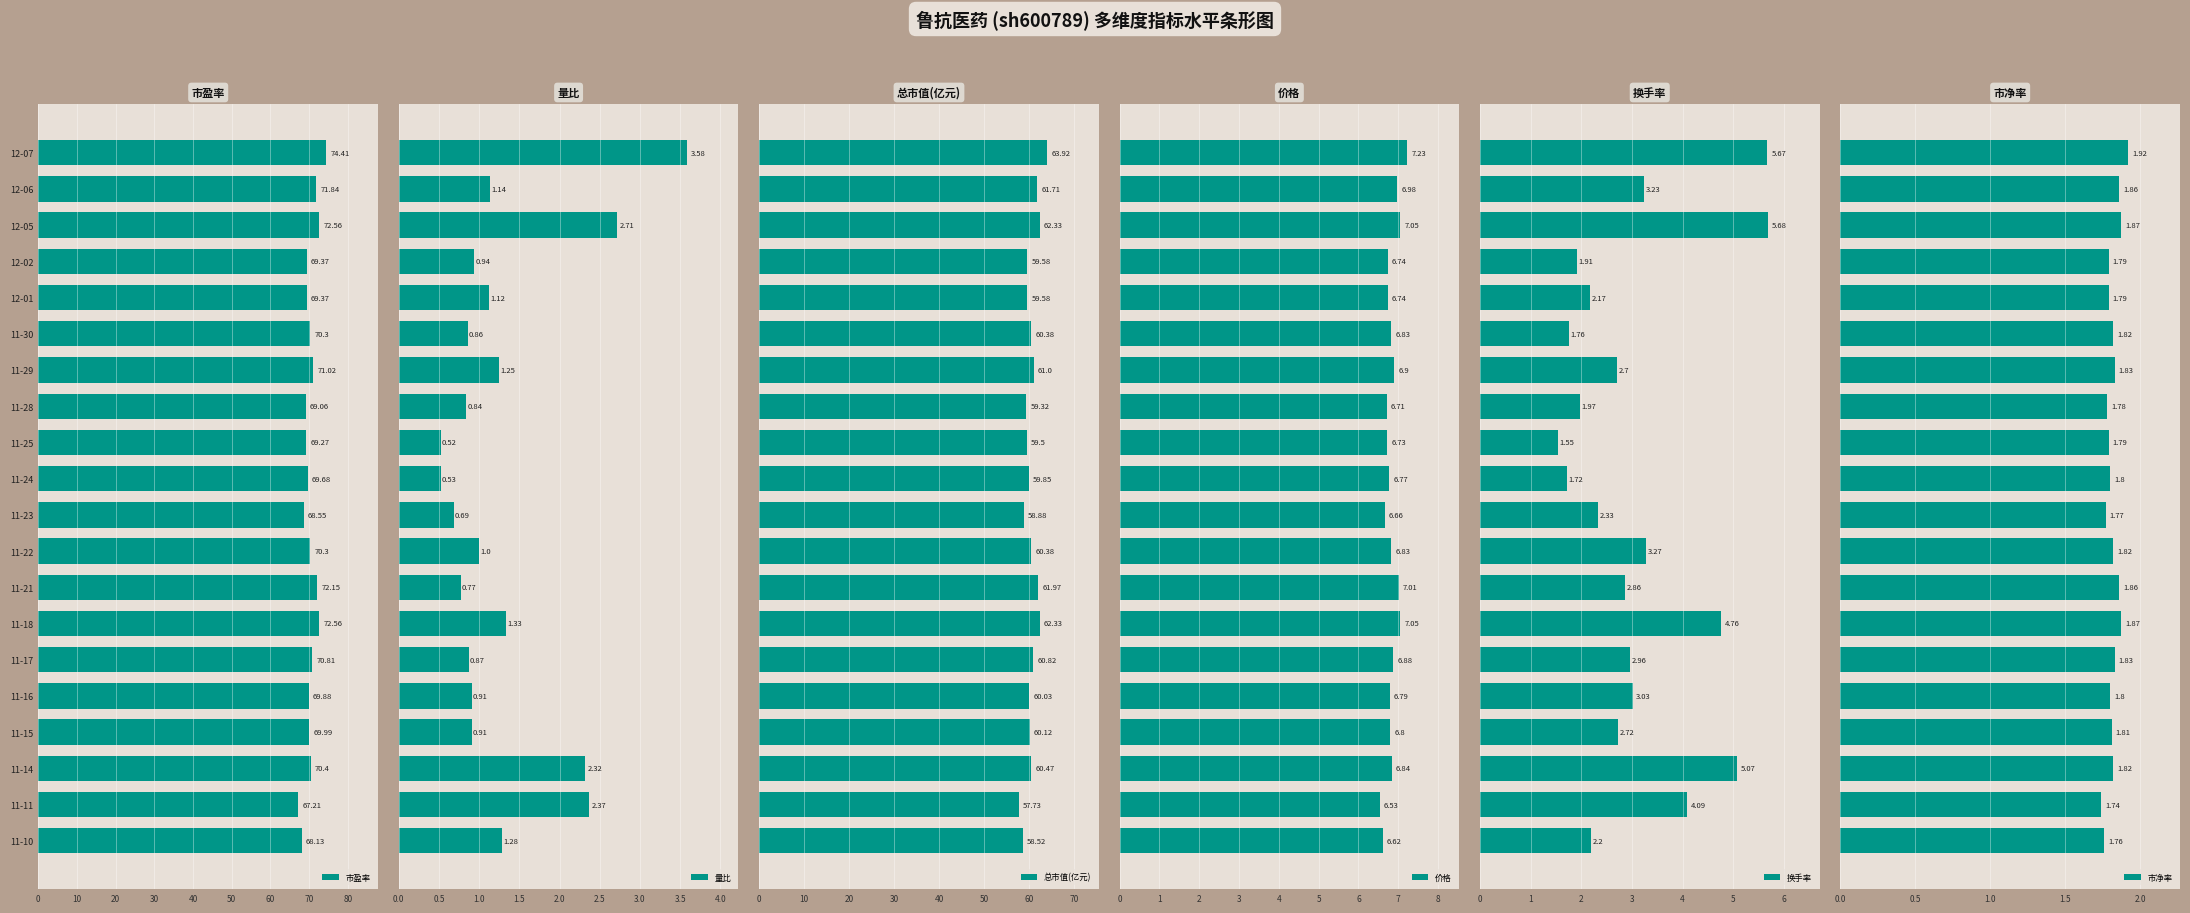

Are the bars horizontal?

Yes